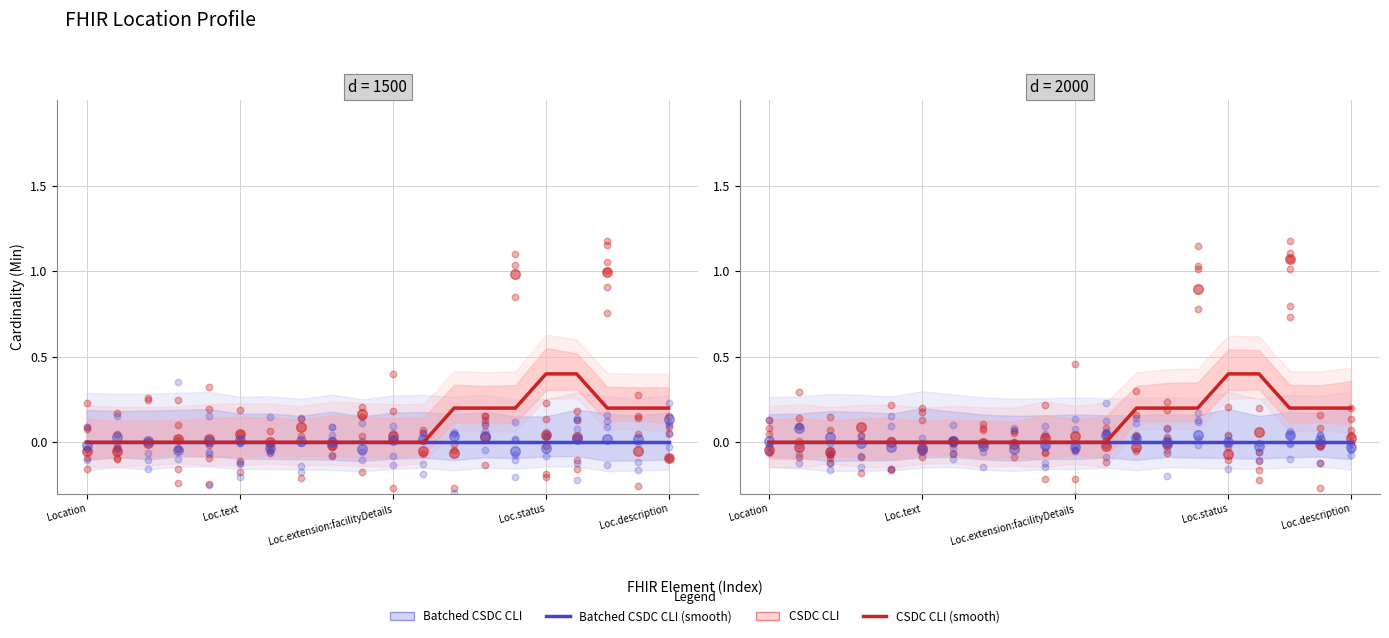

Which series has the widest spread of Y values?

CSDC CLI